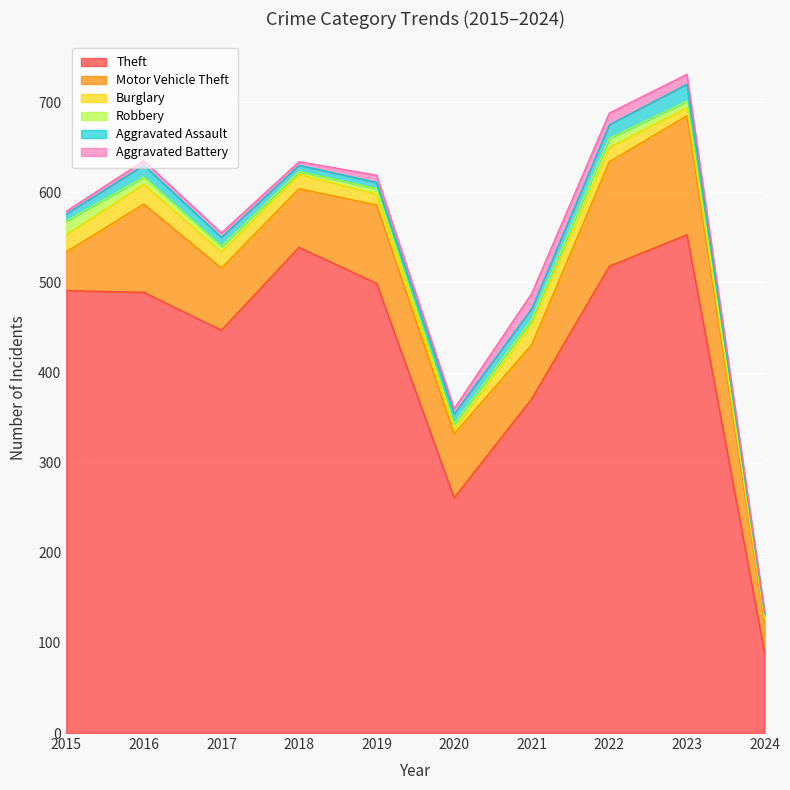

Which label corresponds to the largest value in the chart?

2023